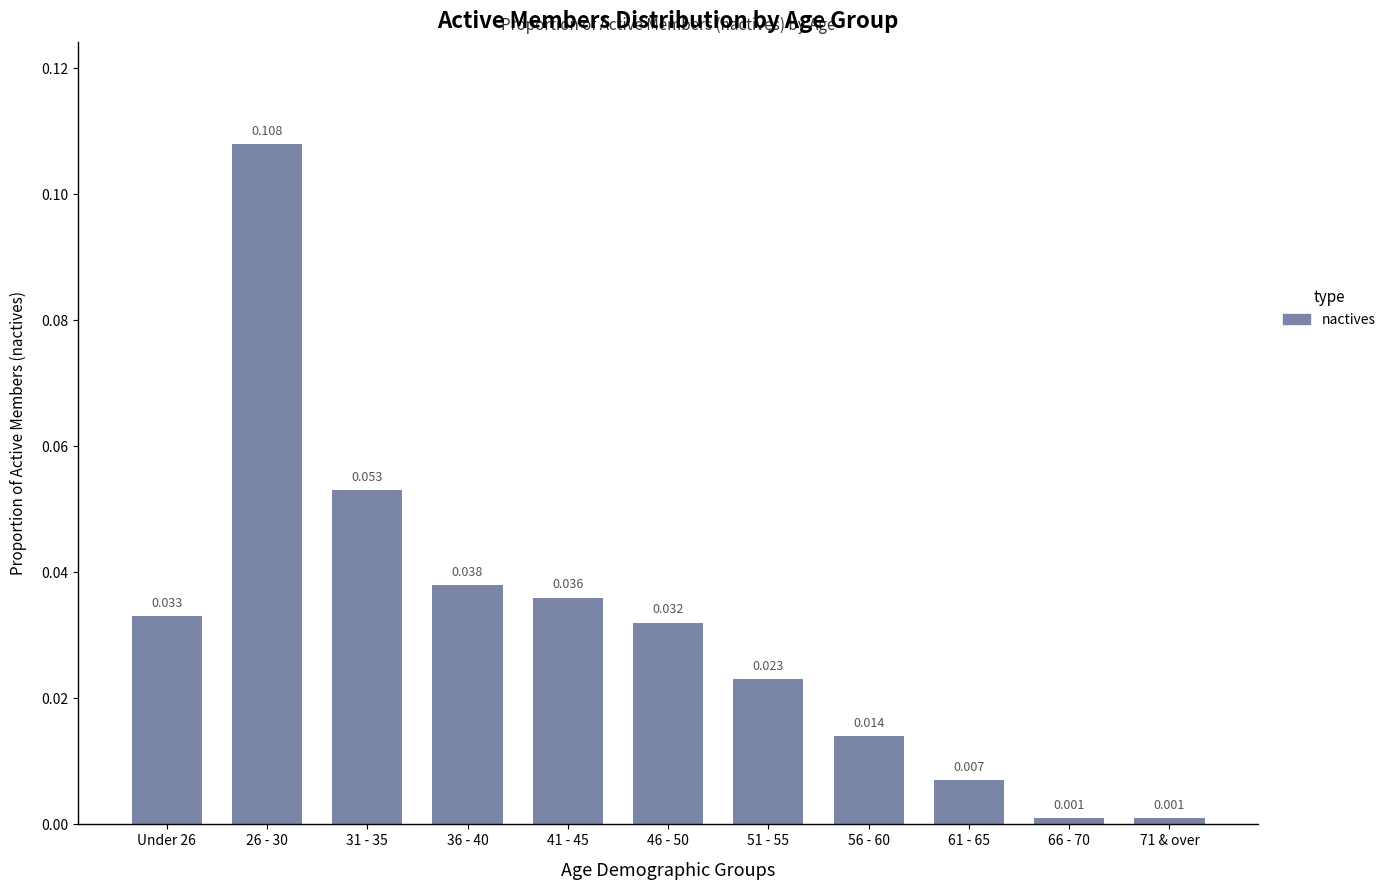

List the labels in order of value, smallest first.

66 - 70, 71 & over, 61 - 65, 56 - 60, 51 - 55, 46 - 50, Under 26, 41 - 45, 36 - 40, 31 - 35, 26 - 30